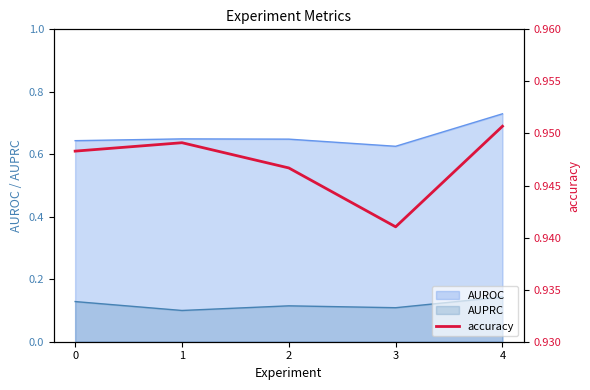

How many data points does each series have?

5